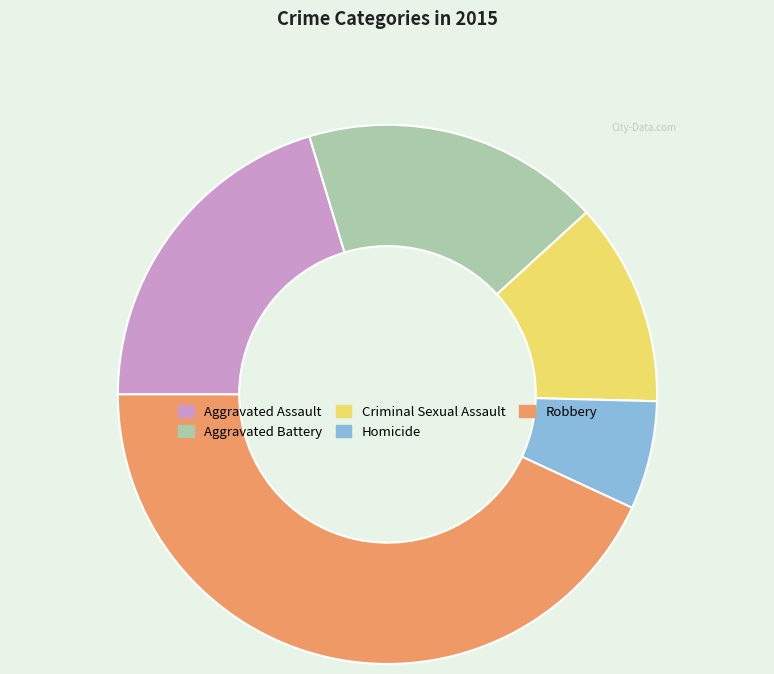

Between Aggravated Assault and Aggravated Battery, which is larger?

Aggravated Assault